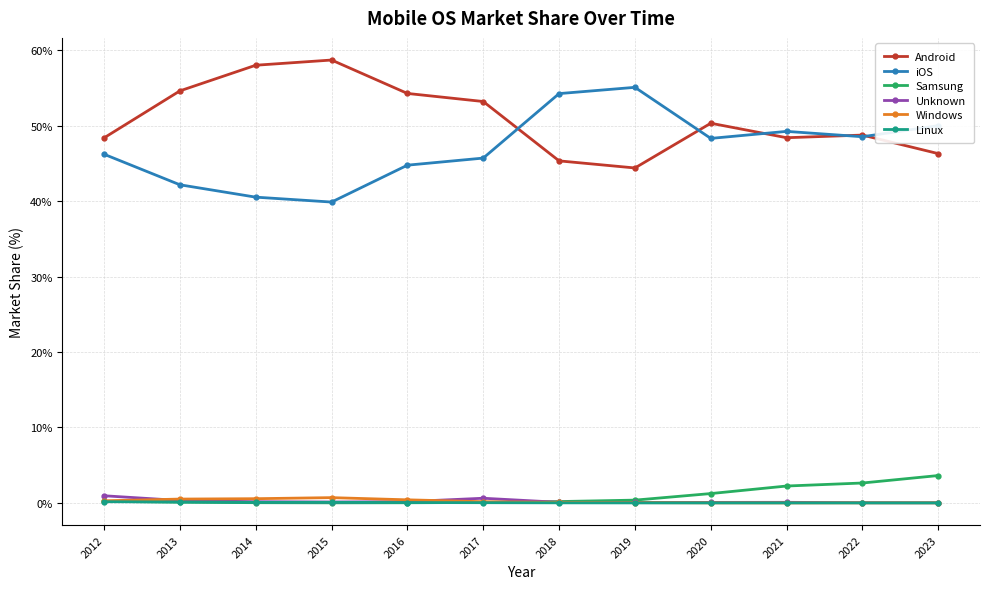

What is the difference between the Android values at 2014 and 2020?

7.7